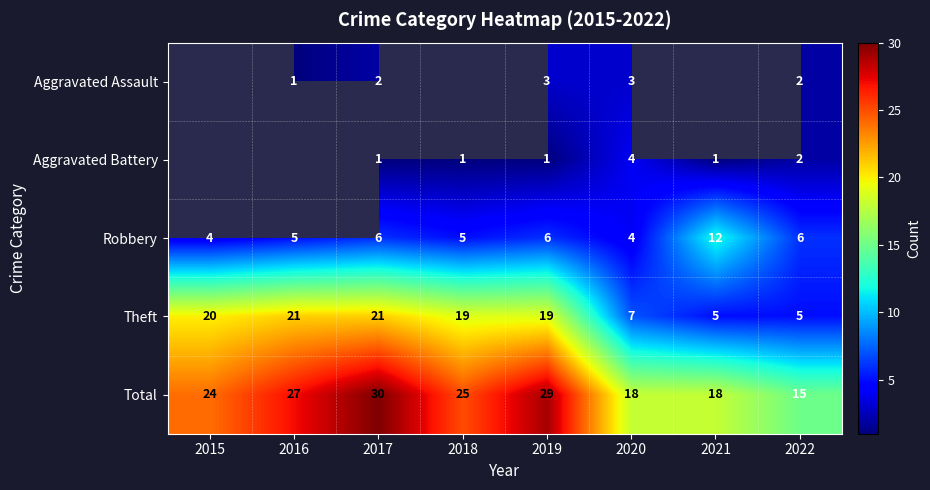

At 2019, list the series in order from largest to smallest.

Total, Theft, Robbery, Aggravated Assault, Aggravated Battery